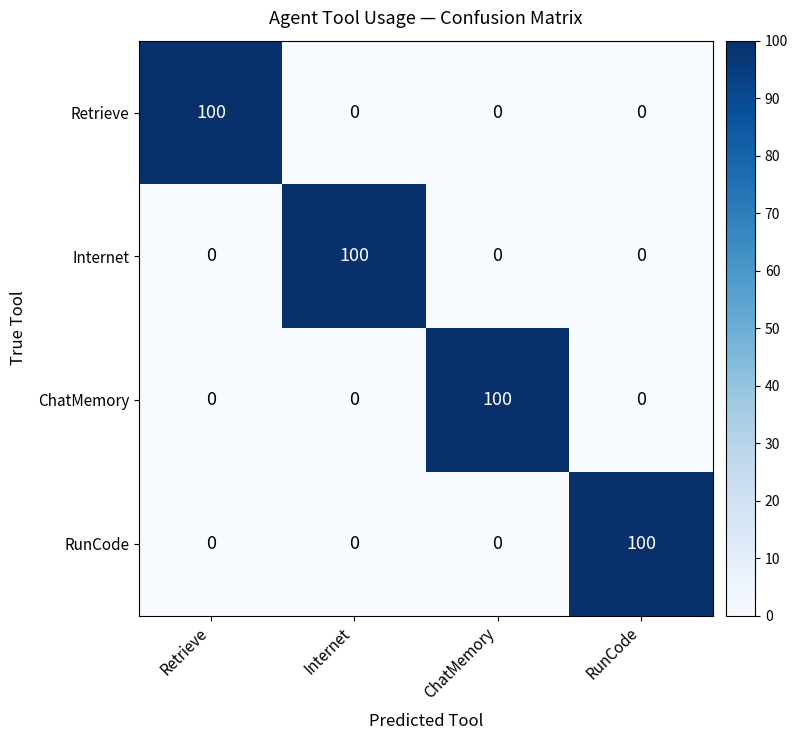

How many ChatMemory values are between 0 and 100?

4